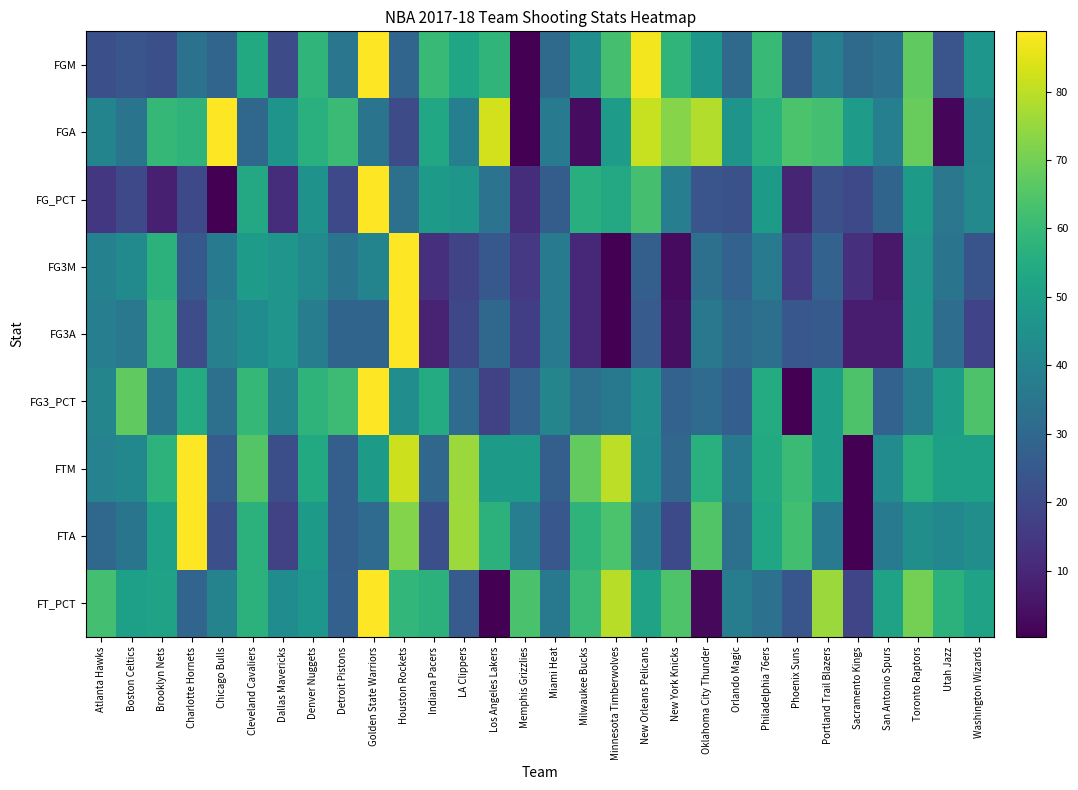

Reading right to left, extract all data points from this chart.

FGM: Washington Wizards=0.5	Utah Jazz=0.3	Toronto Raptors=0.8	San Antonio Spurs=0.4	Sacramento Kings=0.3	Portland Trail Blazers=0.4	Phoenix Suns=0.3	Philadelphia 76ers=0.7	Orlando Magic=0.3	Oklahoma City Thunder=0.5	New York Knicks=0.7	New Orleans Pelicans=1.0	Minnesota Timberwolves=0.7	Milwaukee Bucks=0.5	Miami Heat=0.3	Memphis Grizzlies=0.0	Los Angeles Lakers=0.7	LA Clippers=0.6	Indiana Pacers=0.7	Houston Rockets=0.3	Golden State Warriors=1.0	Detroit Pistons=0.4	Denver Nuggets=0.7	Dallas Mavericks=0.2	Cleveland Cavaliers=0.6	Chicago Bulls=0.3	Charlotte Hornets=0.4	Brooklyn Nets=0.2	Boston Celtics=0.3	Atlanta Hawks=0.2
FGA: Washington Wizards=0.5	Utah Jazz=0.0	Toronto Raptors=0.8	San Antonio Spurs=0.4	Sacramento Kings=0.5	Portland Trail Blazers=0.7	Phoenix Suns=0.7	Philadelphia 76ers=0.6	Orlando Magic=0.5	Oklahoma City Thunder=0.9	New York Knicks=0.8	New Orleans Pelicans=0.9	Minnesota Timberwolves=0.5	Milwaukee Bucks=0.0	Miami Heat=0.4	Memphis Grizzlies=0.0	Los Angeles Lakers=0.9	LA Clippers=0.4	Indiana Pacers=0.6	Houston Rockets=0.2	Golden State Warriors=0.4	Detroit Pistons=0.7	Denver Nuggets=0.6	Dallas Mavericks=0.5	Cleveland Cavaliers=0.3	Chicago Bulls=1.0	Charlotte Hornets=0.6	Brooklyn Nets=0.7	Boston Celtics=0.4	Atlanta Hawks=0.4
FG_PCT: Washington Wizards=0.5	Utah Jazz=0.4	Toronto Raptors=0.5	San Antonio Spurs=0.3	Sacramento Kings=0.2	Portland Trail Blazers=0.2	Phoenix Suns=0.1	Philadelphia 76ers=0.5	Orlando Magic=0.2	Oklahoma City Thunder=0.3	New York Knicks=0.4	New Orleans Pelicans=0.7	Minnesota Timberwolves=0.6	Milwaukee Bucks=0.6	Miami Heat=0.3	Memphis Grizzlies=0.1	Los Angeles Lakers=0.4	LA Clippers=0.5	Indiana Pacers=0.5	Houston Rockets=0.4	Golden State Warriors=1.0	Detroit Pistons=0.2	Denver Nuggets=0.5	Dallas Mavericks=0.1	Cleveland Cavaliers=0.6	Chicago Bulls=0.0	Charlotte Hornets=0.2	Brooklyn Nets=0.1	Boston Celtics=0.2	Atlanta Hawks=0.2
FG3M: Washington Wizards=0.3	Utah Jazz=0.4	Toronto Raptors=0.5	San Antonio Spurs=0.1	Sacramento Kings=0.1	Portland Trail Blazers=0.3	Phoenix Suns=0.2	Philadelphia 76ers=0.4	Orlando Magic=0.3	Oklahoma City Thunder=0.4	New York Knicks=0.0	New Orleans Pelicans=0.3	Minnesota Timberwolves=0.0	Milwaukee Bucks=0.1	Miami Heat=0.4	Memphis Grizzlies=0.2	Los Angeles Lakers=0.3	LA Clippers=0.2	Indiana Pacers=0.1	Houston Rockets=1.0	Golden State Warriors=0.5	Detroit Pistons=0.4	Denver Nuggets=0.5	Dallas Mavericks=0.5	Cleveland Cavaliers=0.5	Chicago Bulls=0.4	Charlotte Hornets=0.3	Brooklyn Nets=0.6	Boston Celtics=0.5	Atlanta Hawks=0.4
FG3A: Washington Wizards=0.2	Utah Jazz=0.4	Toronto Raptors=0.5	San Antonio Spurs=0.1	Sacramento Kings=0.1	Portland Trail Blazers=0.3	Phoenix Suns=0.3	Philadelphia 76ers=0.4	Orlando Magic=0.3	Oklahoma City Thunder=0.4	New York Knicks=0.0	New Orleans Pelicans=0.3	Minnesota Timberwolves=0.0	Milwaukee Bucks=0.1	Miami Heat=0.4	Memphis Grizzlies=0.2	Los Angeles Lakers=0.3	LA Clippers=0.2	Indiana Pacers=0.1	Houston Rockets=1.0	Golden State Warriors=0.3	Detroit Pistons=0.3	Denver Nuggets=0.4	Dallas Mavericks=0.5	Cleveland Cavaliers=0.5	Chicago Bulls=0.4	Charlotte Hornets=0.2	Brooklyn Nets=0.7	Boston Celtics=0.4	Atlanta Hawks=0.4
FG3_PCT: Washington Wizards=0.7	Utah Jazz=0.6	Toronto Raptors=0.4	San Antonio Spurs=0.3	Sacramento Kings=0.7	Portland Trail Blazers=0.6	Phoenix Suns=0.0	Philadelphia 76ers=0.6	Orlando Magic=0.3	Oklahoma City Thunder=0.4	New York Knicks=0.3	New Orleans Pelicans=0.5	Minnesota Timberwolves=0.4	Milwaukee Bucks=0.4	Miami Heat=0.5	Memphis Grizzlies=0.3	Los Angeles Lakers=0.2	LA Clippers=0.4	Indiana Pacers=0.6	Houston Rockets=0.5	Golden State Warriors=1.0	Detroit Pistons=0.7	Denver Nuggets=0.6	Dallas Mavericks=0.5	Cleveland Cavaliers=0.7	Chicago Bulls=0.4	Charlotte Hornets=0.6	Brooklyn Nets=0.4	Boston Celtics=0.8	Atlanta Hawks=0.5
FTM: Washington Wizards=0.6	Utah Jazz=0.6	Toronto Raptors=0.6	San Antonio Spurs=0.5	Sacramento Kings=0.0	Portland Trail Blazers=0.6	Phoenix Suns=0.7	Philadelphia 76ers=0.6	Orlando Magic=0.4	Oklahoma City Thunder=0.6	New York Knicks=0.3	New Orleans Pelicans=0.5	Minnesota Timberwolves=0.9	Milwaukee Bucks=0.8	Miami Heat=0.3	Memphis Grizzlies=0.5	Los Angeles Lakers=0.5	LA Clippers=0.8	Indiana Pacers=0.3	Houston Rockets=0.9	Golden State Warriors=0.5	Detroit Pistons=0.3	Denver Nuggets=0.6	Dallas Mavericks=0.2	Cleveland Cavaliers=0.7	Chicago Bulls=0.3	Charlotte Hornets=1.0	Brooklyn Nets=0.6	Boston Celtics=0.5	Atlanta Hawks=0.4
FTA: Washington Wizards=0.5	Utah Jazz=0.5	Toronto Raptors=0.5	San Antonio Spurs=0.4	Sacramento Kings=0.0	Portland Trail Blazers=0.4	Phoenix Suns=0.7	Philadelphia 76ers=0.6	Orlando Magic=0.4	Oklahoma City Thunder=0.7	New York Knicks=0.2	New Orleans Pelicans=0.4	Minnesota Timberwolves=0.7	Milwaukee Bucks=0.7	Miami Heat=0.3	Memphis Grizzlies=0.4	Los Angeles Lakers=0.6	LA Clippers=0.9	Indiana Pacers=0.2	Houston Rockets=0.8	Golden State Warriors=0.3	Detroit Pistons=0.3	Denver Nuggets=0.5	Dallas Mavericks=0.2	Cleveland Cavaliers=0.6	Chicago Bulls=0.2	Charlotte Hornets=1.0	Brooklyn Nets=0.6	Boston Celtics=0.4	Atlanta Hawks=0.3
FT_PCT: Washington Wizards=0.6	Utah Jazz=0.6	Toronto Raptors=0.8	San Antonio Spurs=0.6	Sacramento Kings=0.2	Portland Trail Blazers=0.9	Phoenix Suns=0.3	Philadelphia 76ers=0.4	Orlando Magic=0.4	Oklahoma City Thunder=0.0	New York Knicks=0.7	New Orleans Pelicans=0.6	Minnesota Timberwolves=0.9	Milwaukee Bucks=0.7	Miami Heat=0.4	Memphis Grizzlies=0.7	Los Angeles Lakers=0.0	LA Clippers=0.3	Indiana Pacers=0.6	Houston Rockets=0.7	Golden State Warriors=1.0	Detroit Pistons=0.3	Denver Nuggets=0.5	Dallas Mavericks=0.5	Cleveland Cavaliers=0.6	Chicago Bulls=0.4	Charlotte Hornets=0.3	Brooklyn Nets=0.6	Boston Celtics=0.6	Atlanta Hawks=0.7